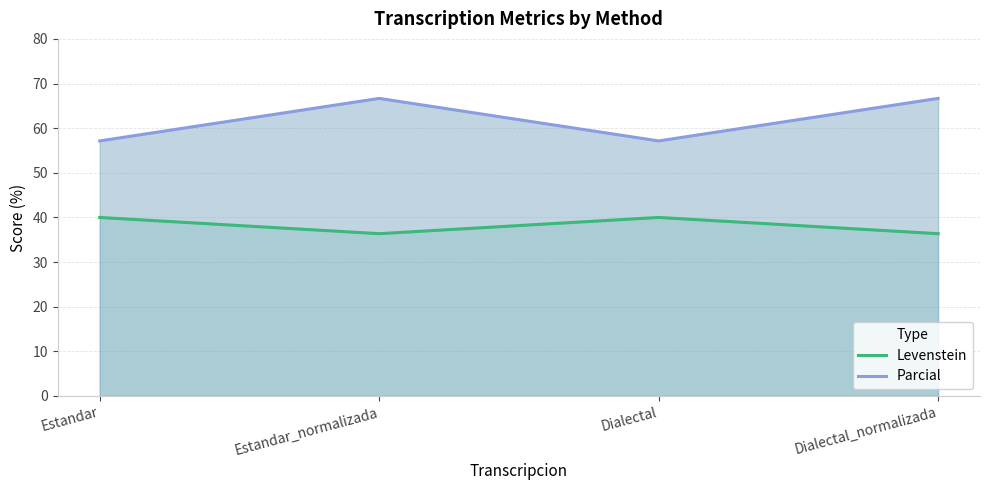

Where is the first local minimum for Parcial?

Dialectal